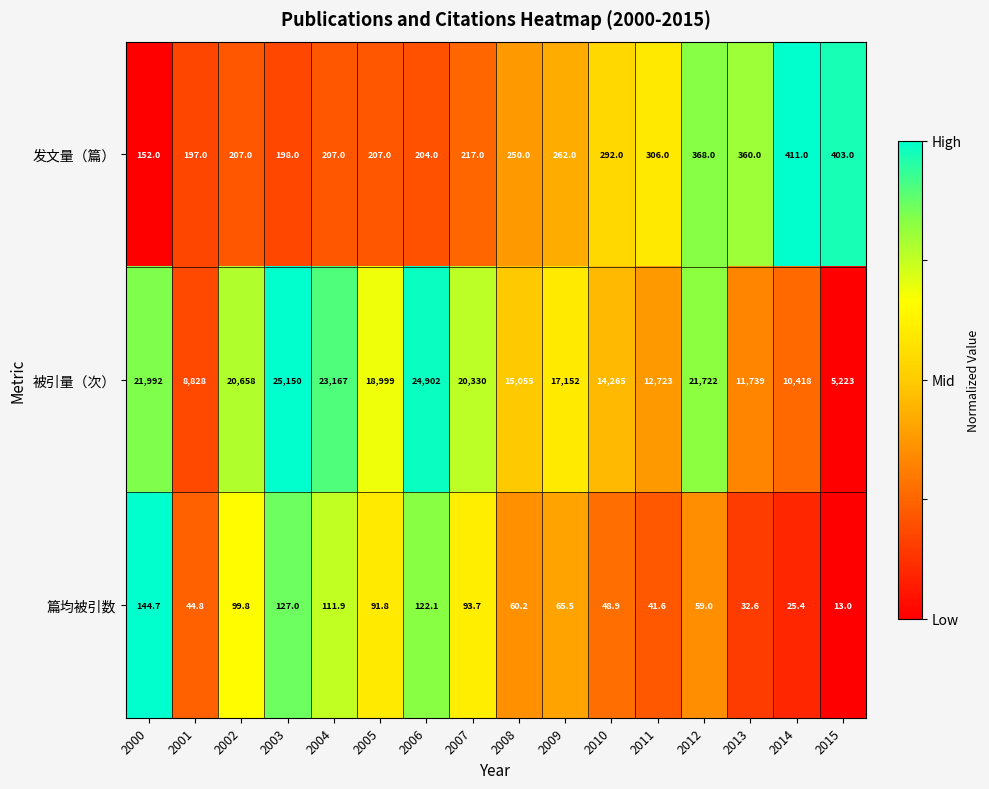

What is the total value across all series at 2009?

17479.5